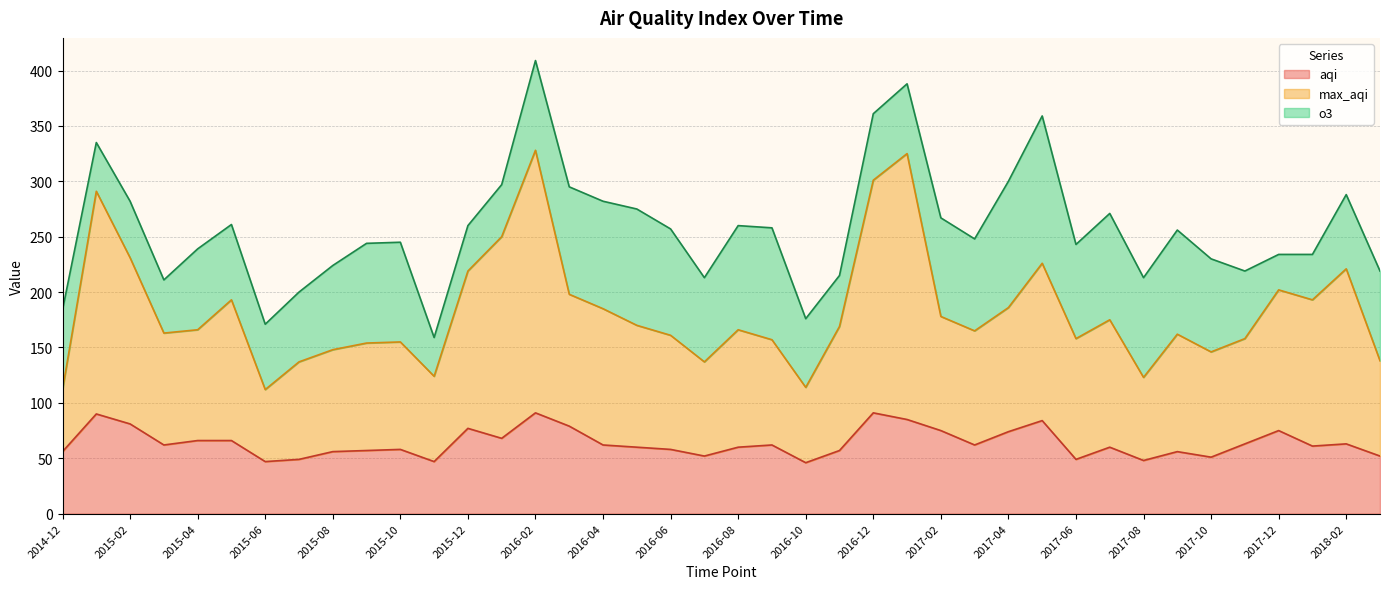

What is the smallest value displayed?

46